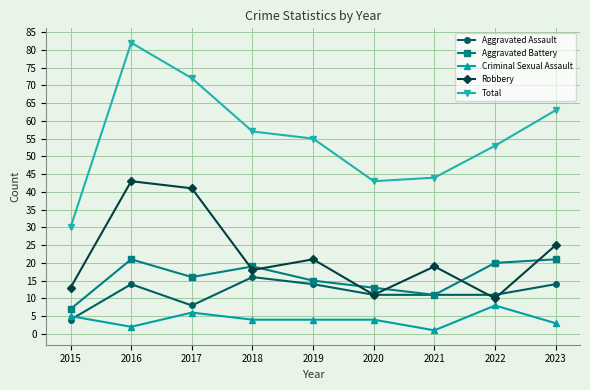

What is the maximum value for Aggravated Assault?

16